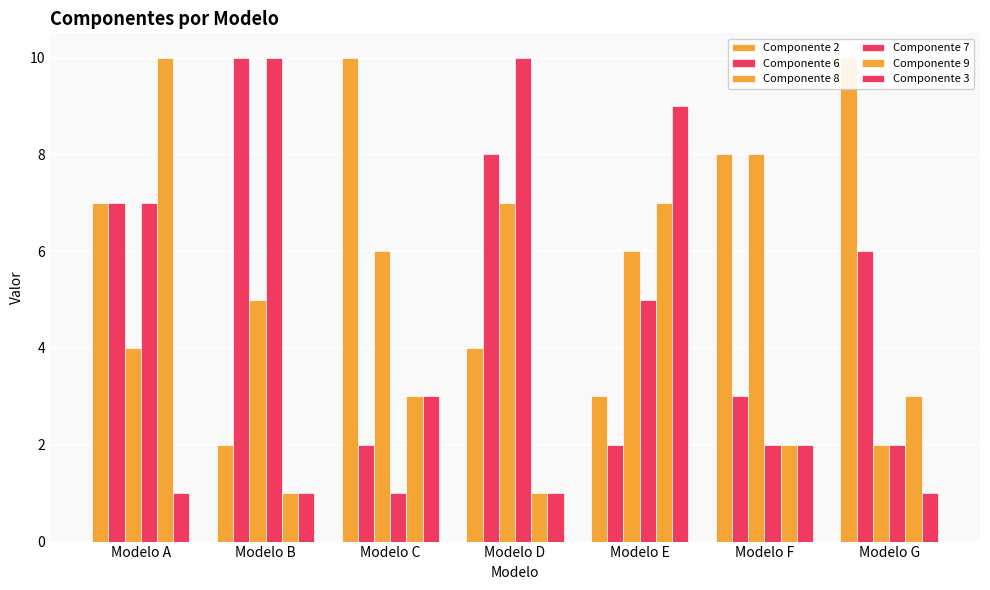

What is the approximate value of Componente 2 at Modelo C?

10